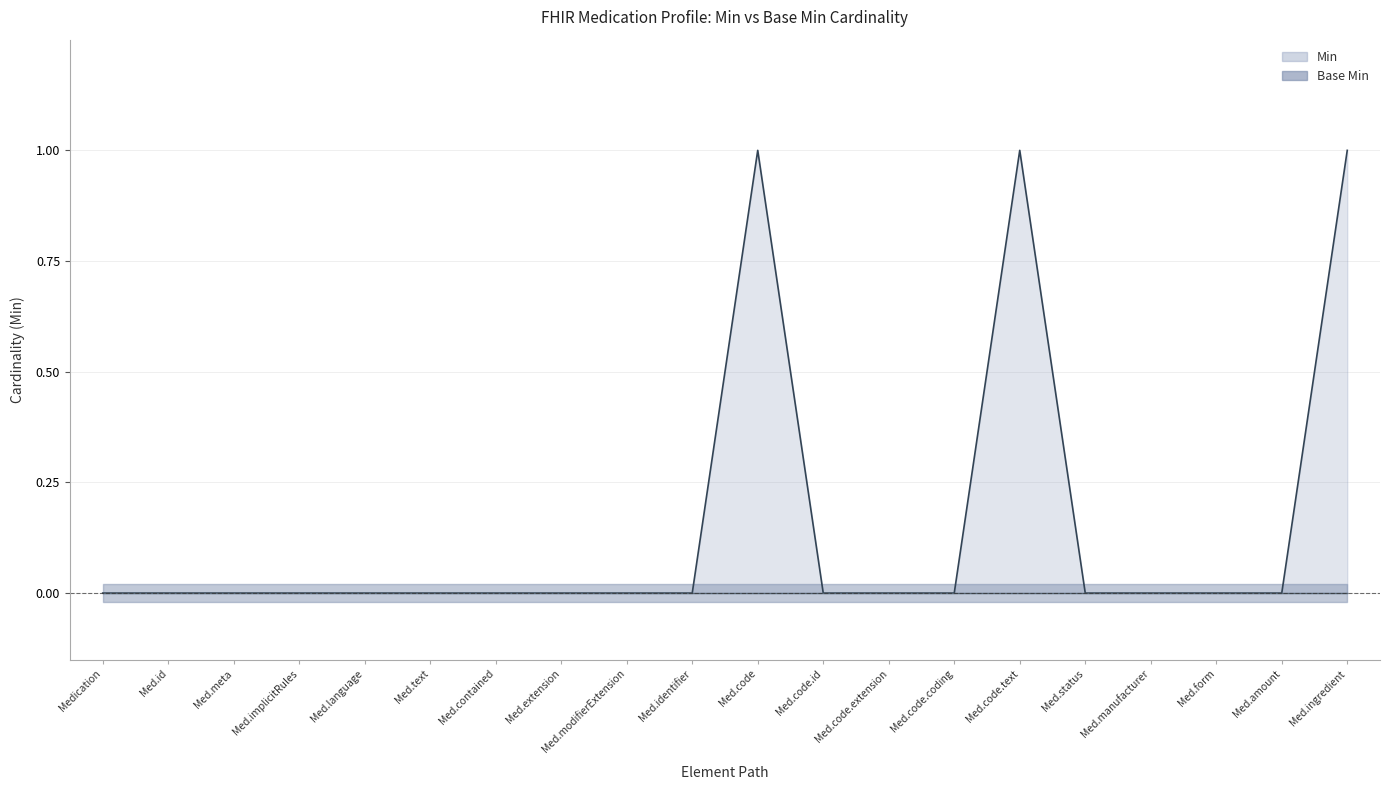

Is it true that Base Min (line) equals 0 at Med.code.extension?

True